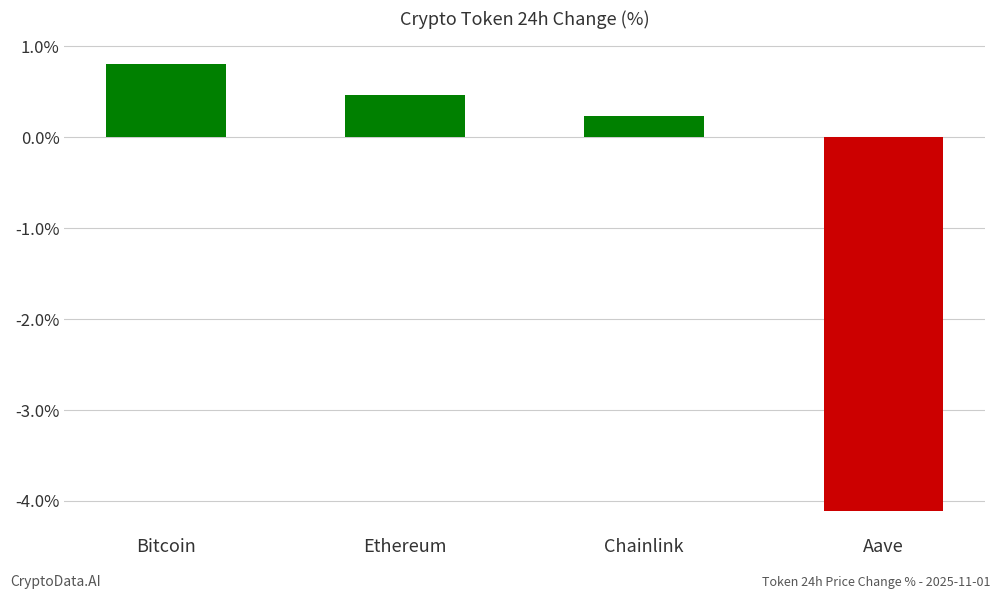

Reading left to right, what are all the values shown in this chart?

Bitcoin=0.8	Ethereum=0.5	Chainlink=0.2	Aave=-4.1